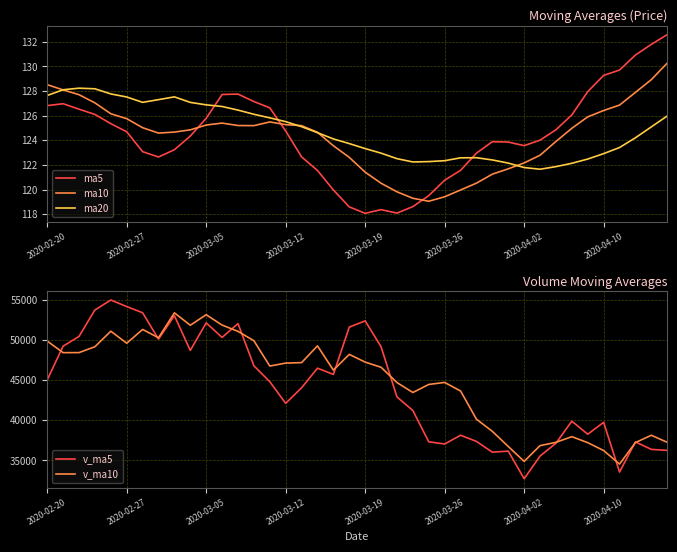

True or false: ma10 and ma5 cross at least once.

True